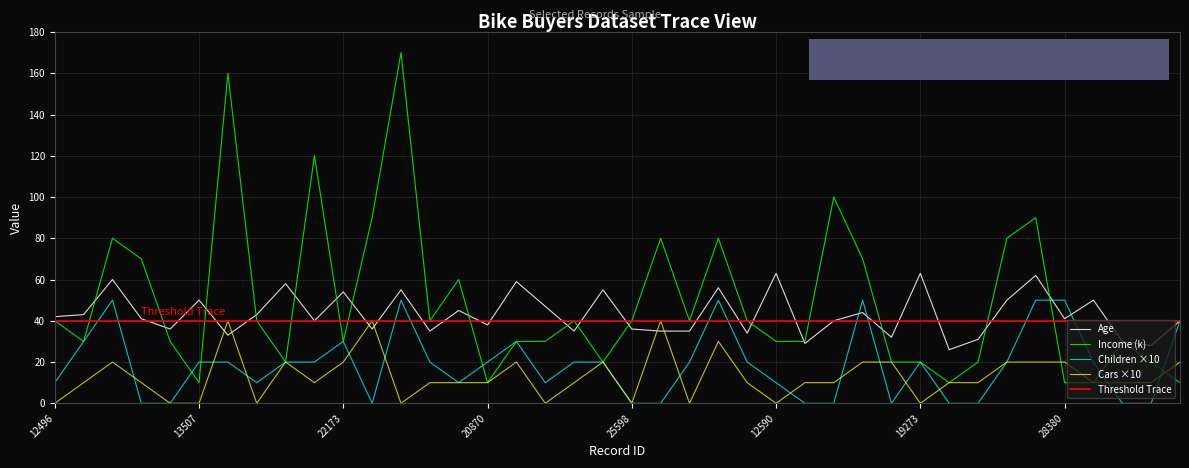

What is the highest value of the Children series?

50